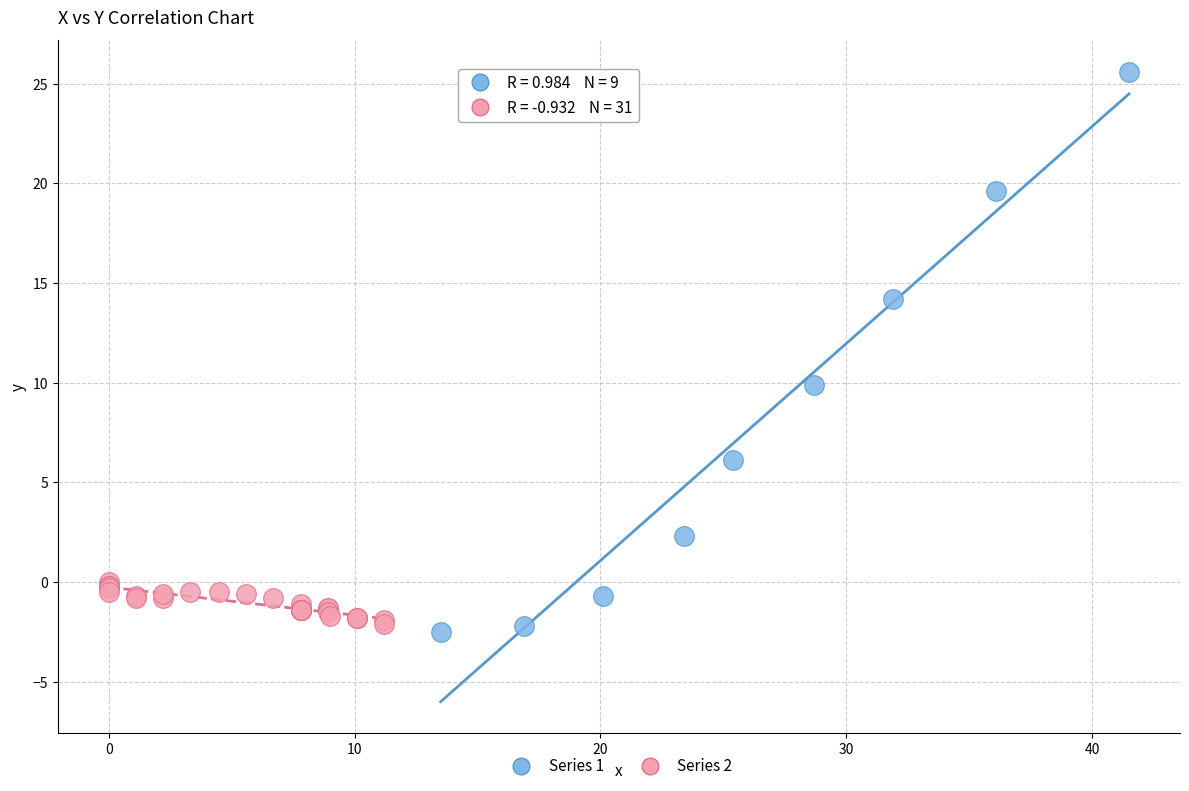

Which series has the largest Y range (max minus min)?

Series 1